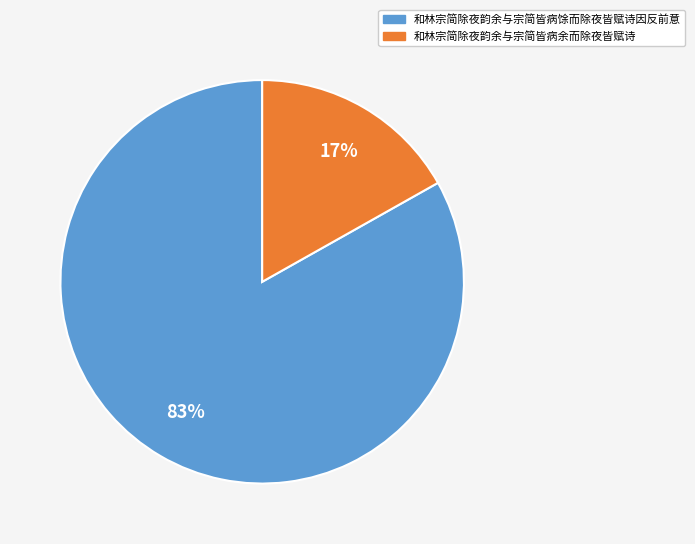

To the nearest percent, what is the difference between the 和林宗简除夜韵余与宗简皆病馀而除夜皆赋诗因反前意 and 和林宗简除夜韵余与宗简皆病余而除夜皆赋诗 slice percentages?

66%